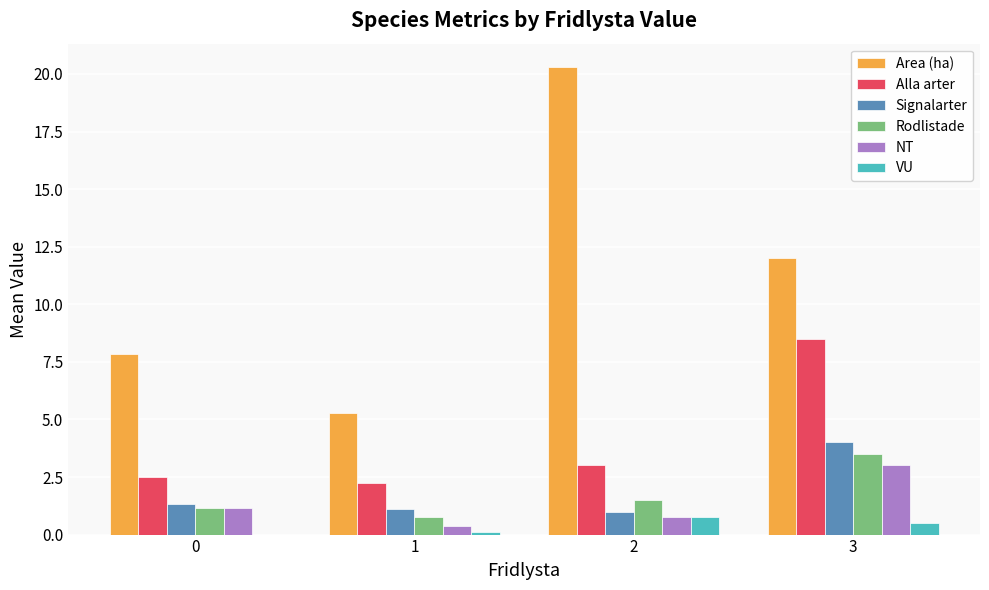

What is the difference between the Signalarter values at 0 and 3?

2.7